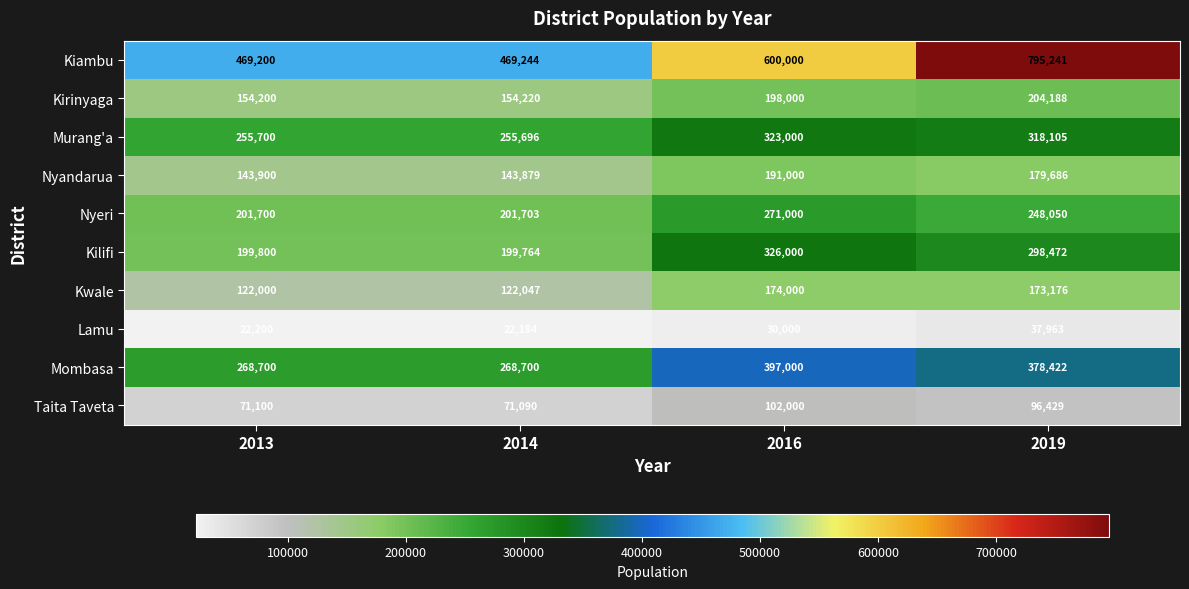

Rank the series at 2014 from lowest to highest value.

Lamu, Taita Taveta, Kwale, Nyandarua, Kirinyaga, Kilifi, Nyeri, Murang'a, Mombasa, Kiambu